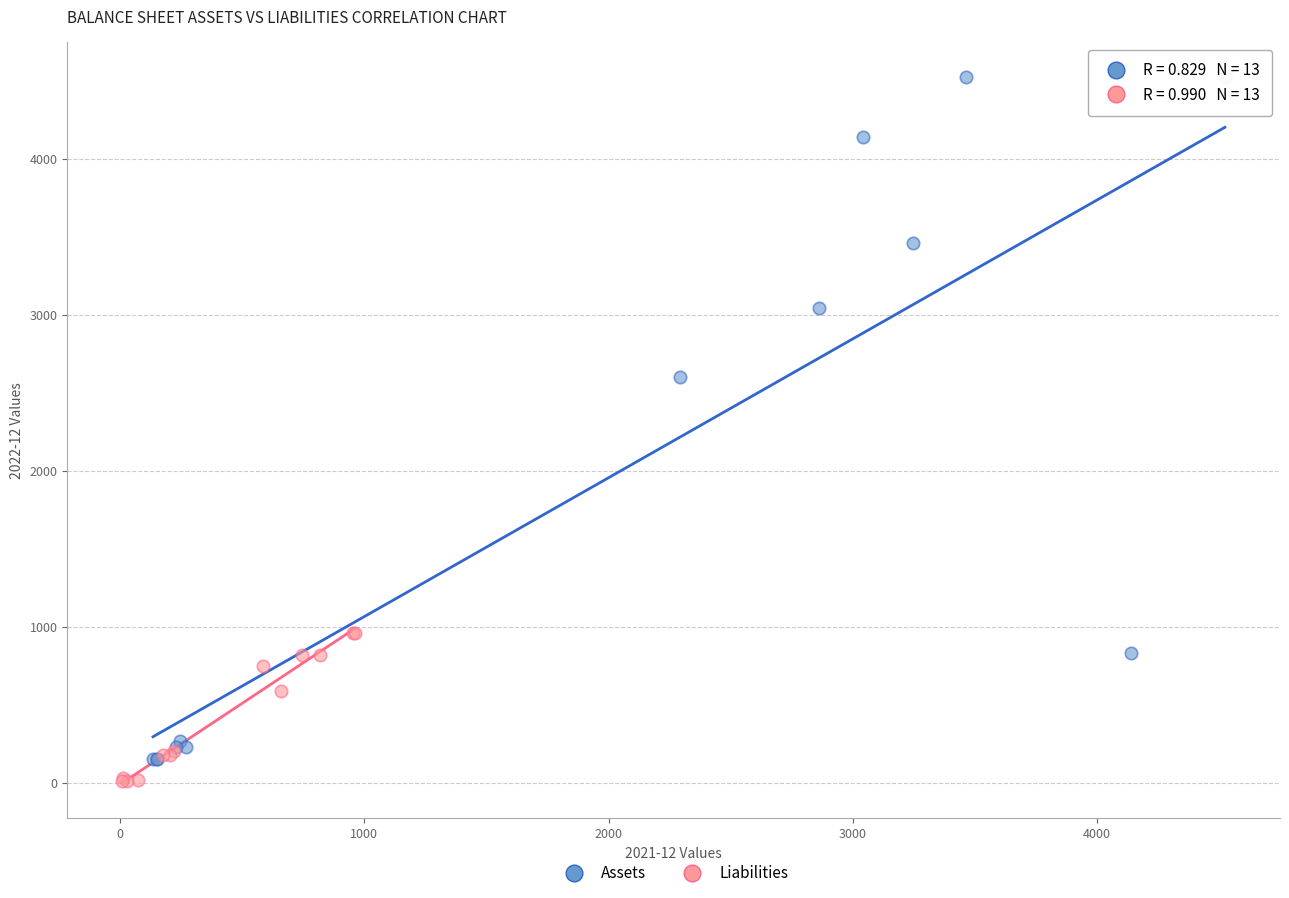

Which series has the widest spread of Y values?

Assets